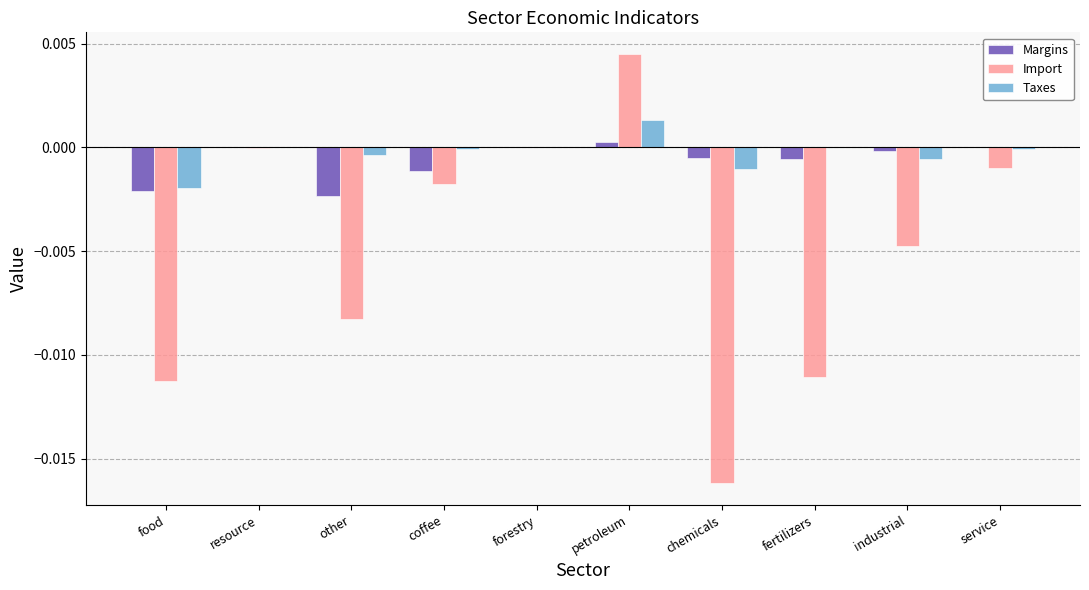

Is it true that Import equals -0.0 at food?

True